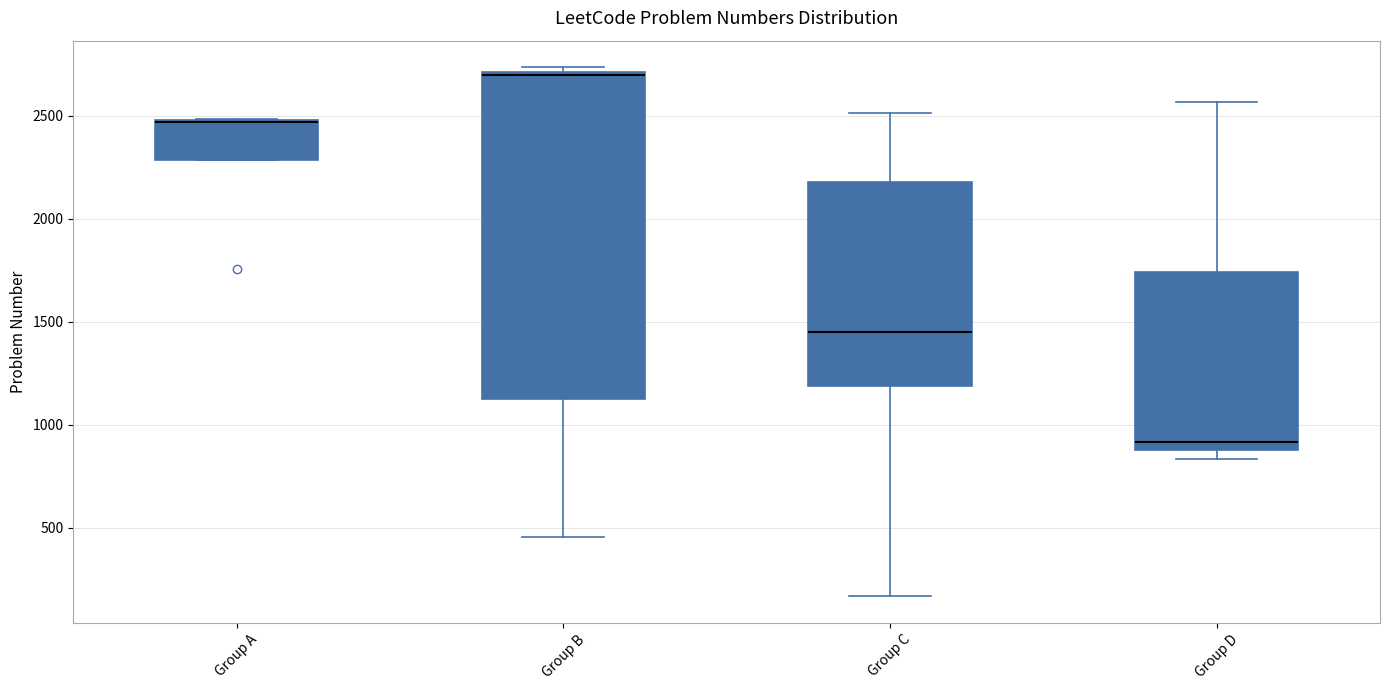

Where is the lower edge of the box for Group A on the y-axis? The values are not printed on the chart, so give them approximately, as read against the axis.

2300